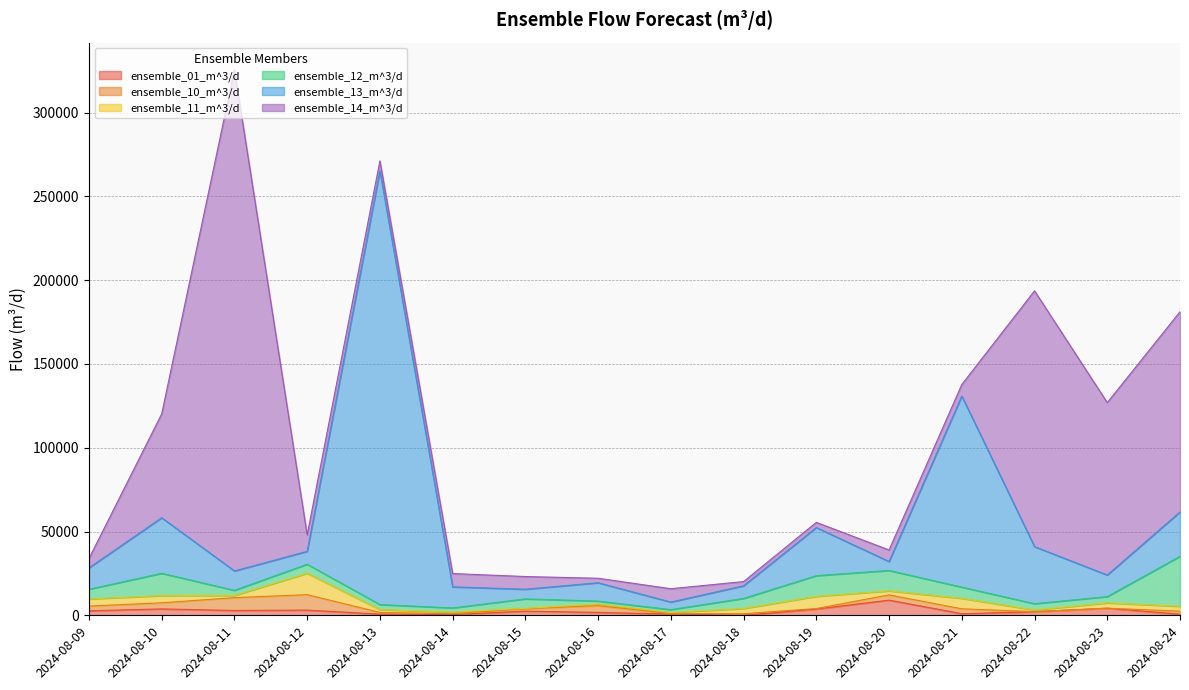

What is the maximum value shown in the chart?

298971.9